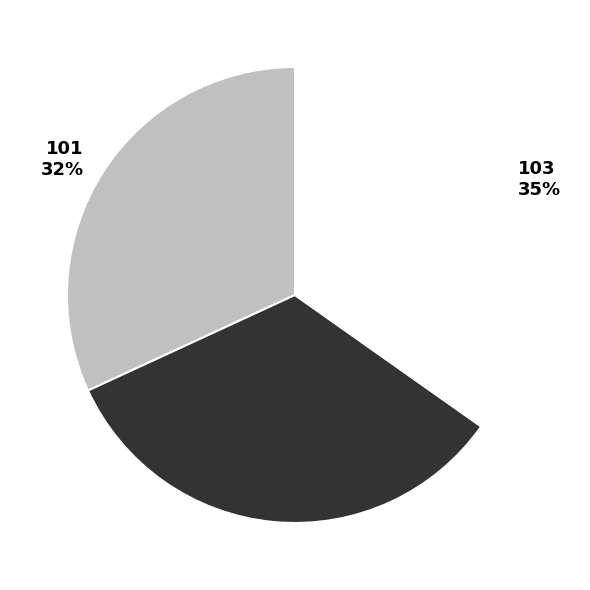

Do 102 33% and 103 35% together represent more than half of the pie?

Yes